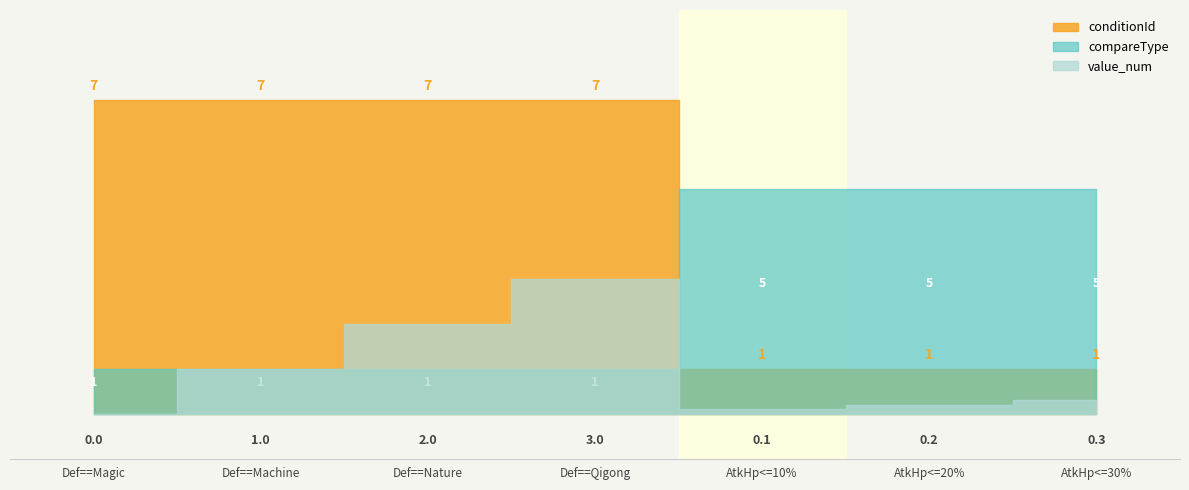

List the series in order of their peak value, highest first.

conditionId, compareType, value_num